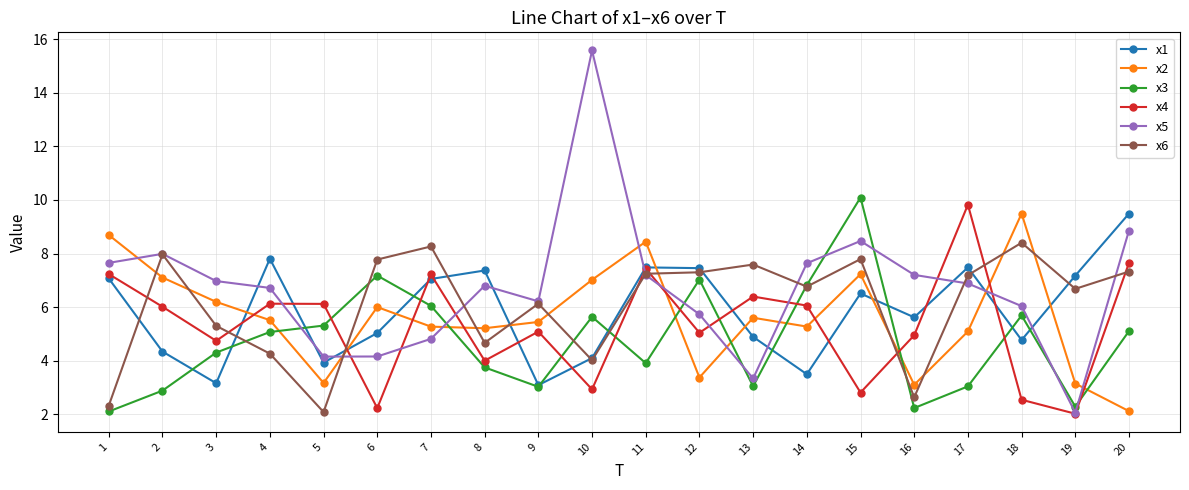

Between which two adjacent categories do x4 and x5 first intersect?

4 and 5